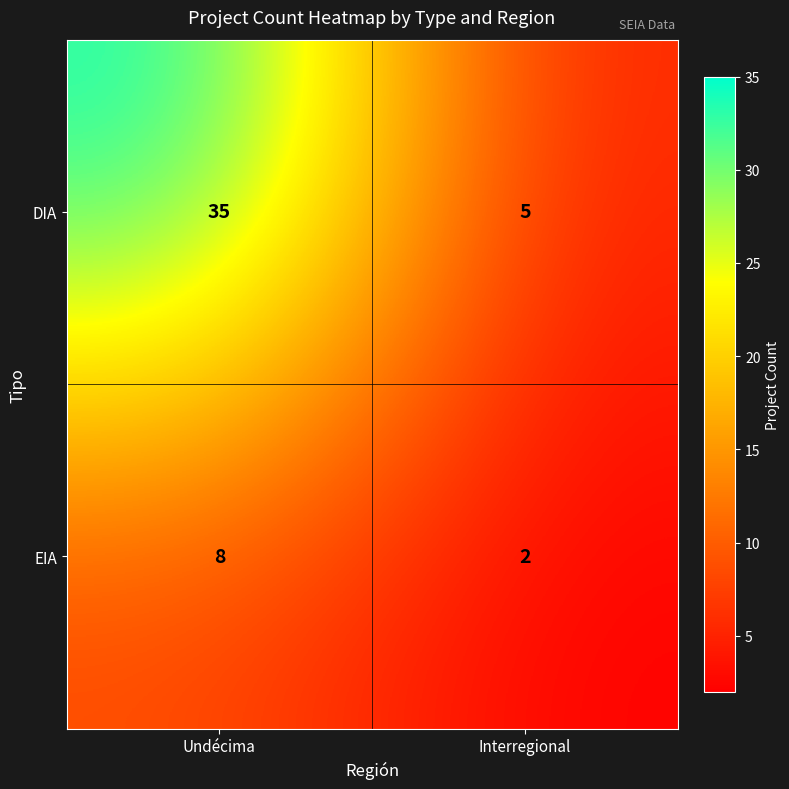

Which series changed the most between Undécima and Interregional?

DIA